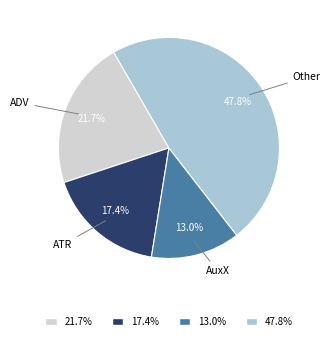

How many segments does this pie chart have?

4